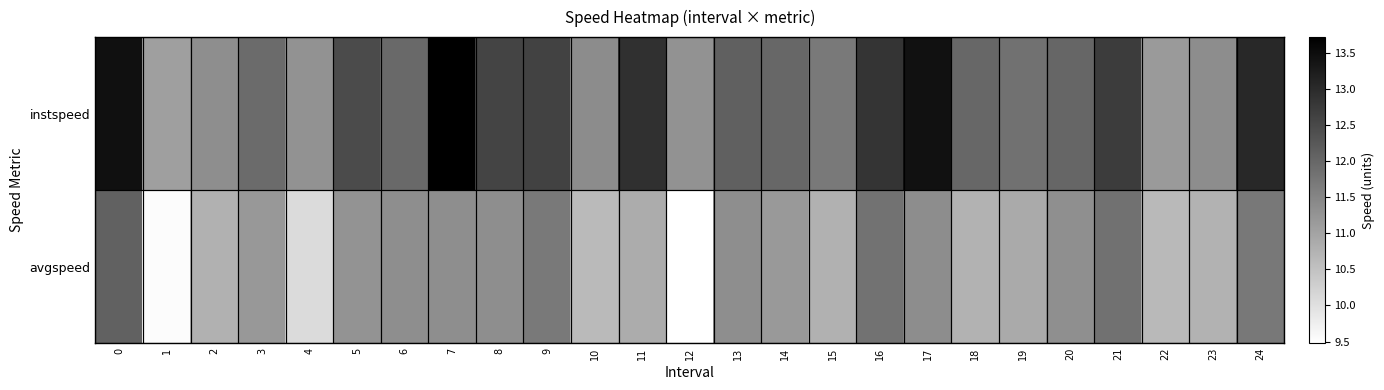

Which series has the largest range (max minus min)?

instspeed